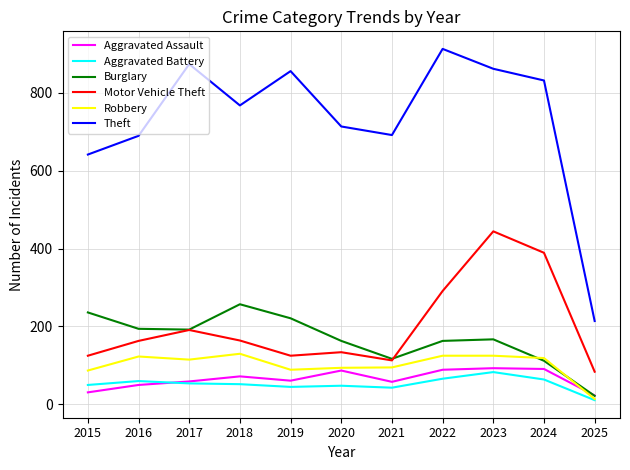

The Motor Vehicle Theft series shows 125 at 2015. True or false?

True